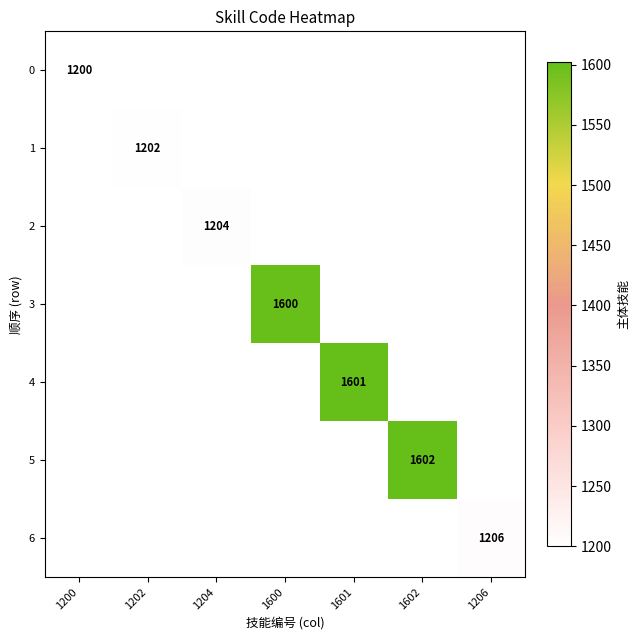

True or false: 6 has a value of 372 at 1206.

False